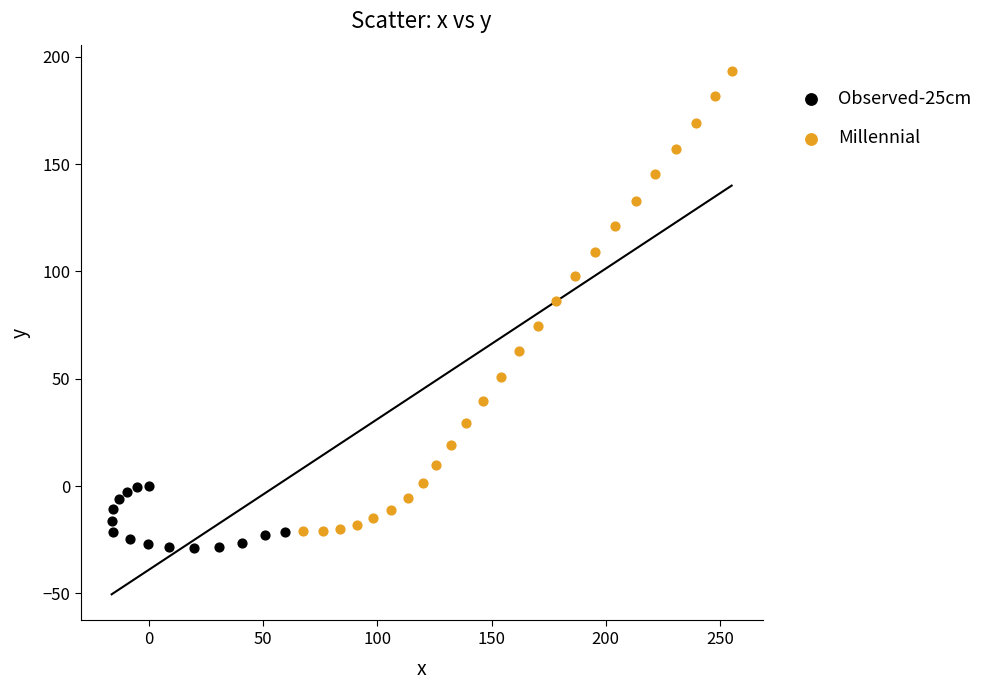

Which series has the largest Y range (max minus min)?

Millennial